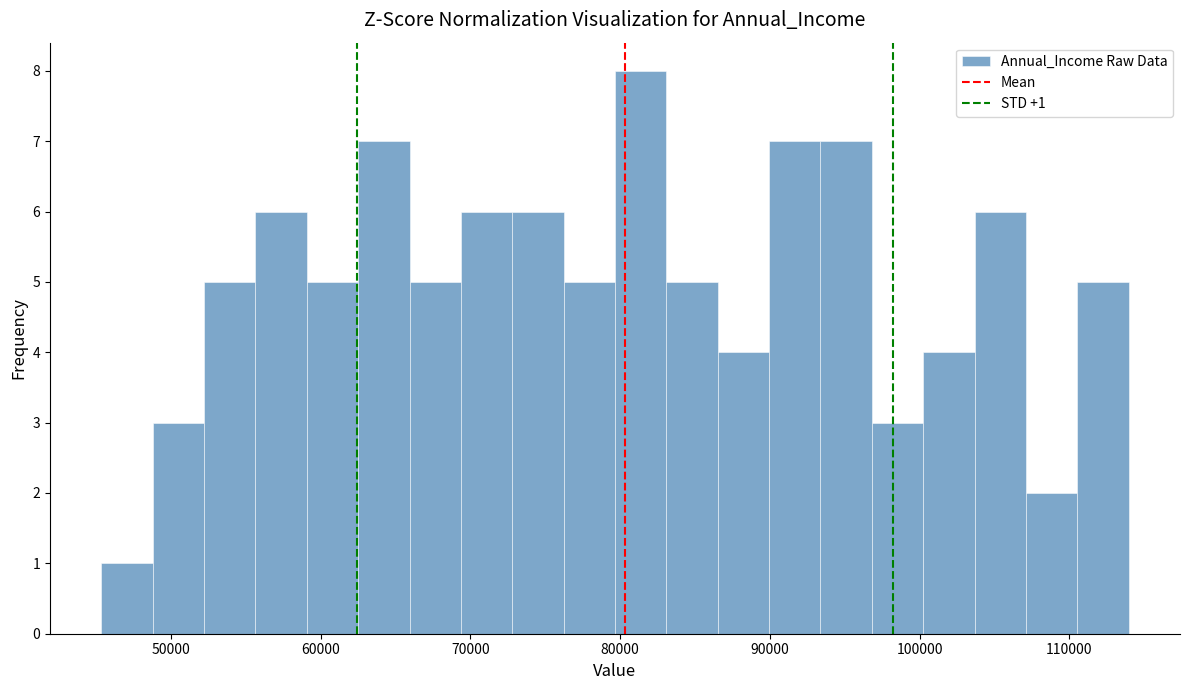

Read against the x-axis, roughly where is the centre of the tallest bar?

81000